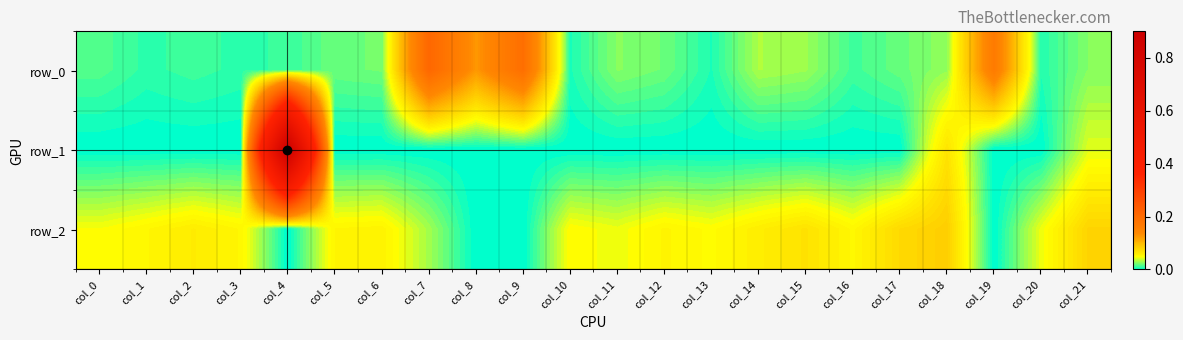

Which series has the largest range (max minus min)?

row_1